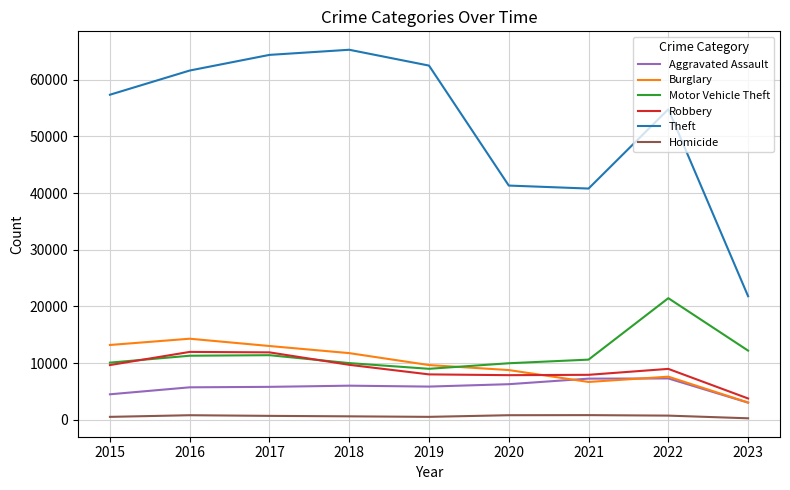

The Motor Vehicle Theft series shows 9985 at 2018. True or false?

True